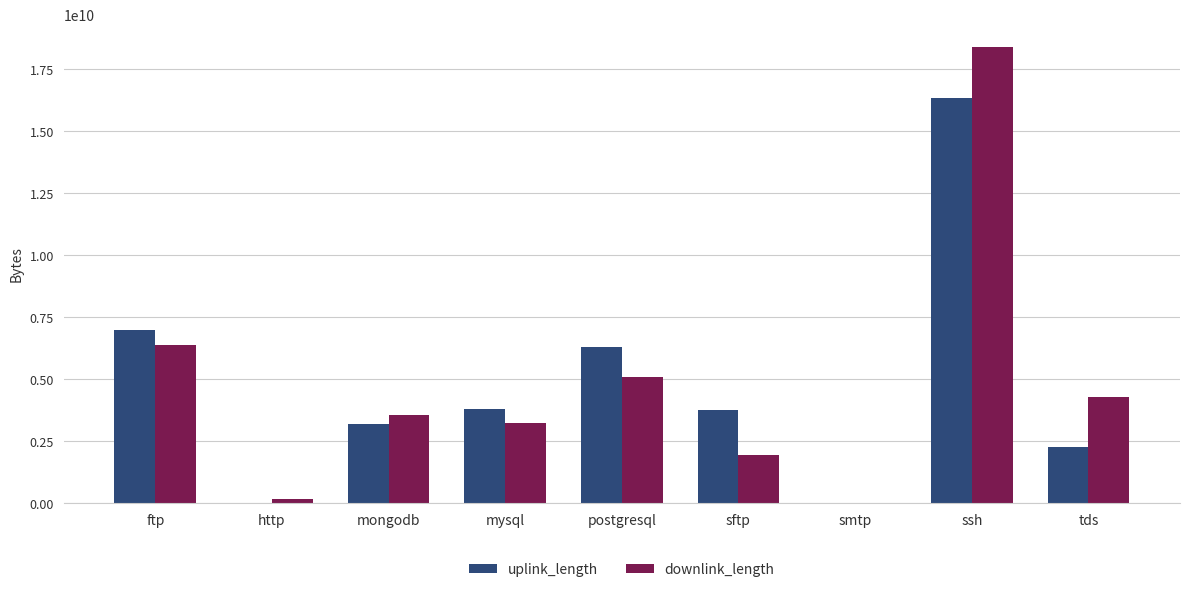

Is the value of downlink_length at sftp greater than the value of uplink_length at mongodb?

No